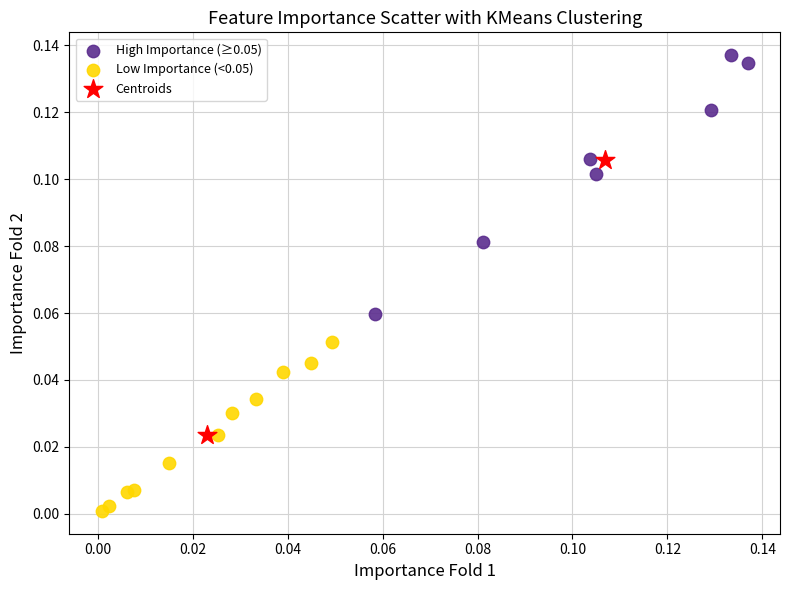

Which series reaches the minimum Y coordinate?

Low Importance (<0.05)